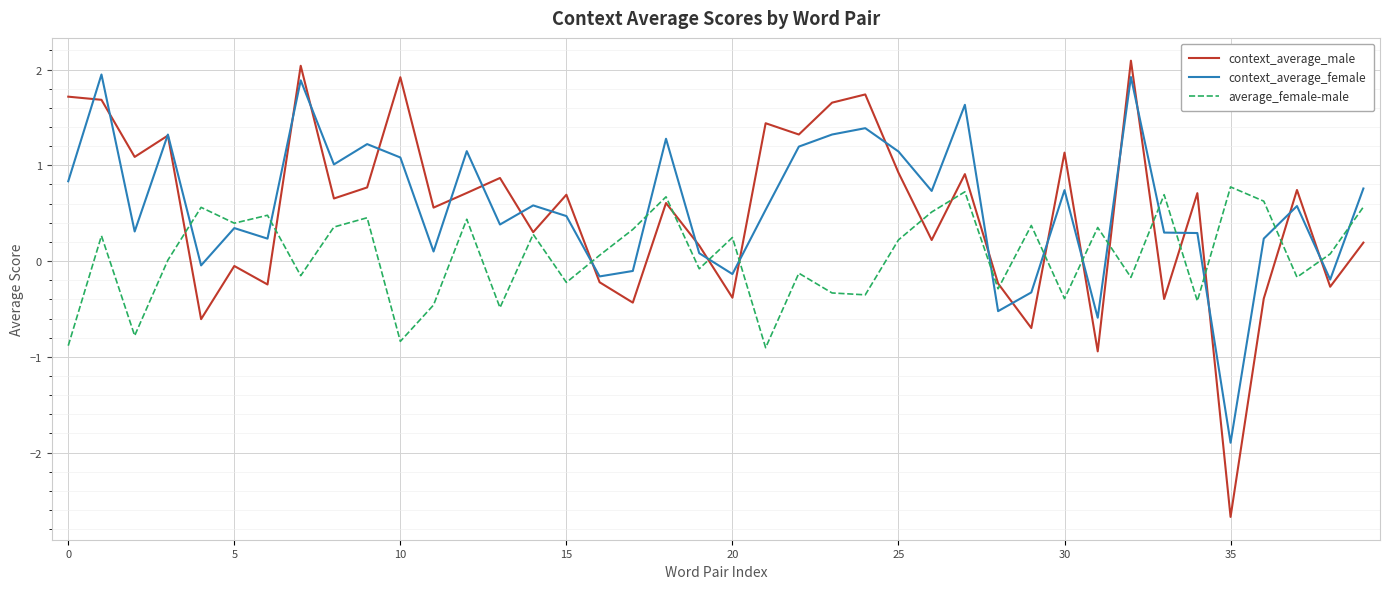

What is the difference between the maximum and minimum values in the context_average_male series?

4.8